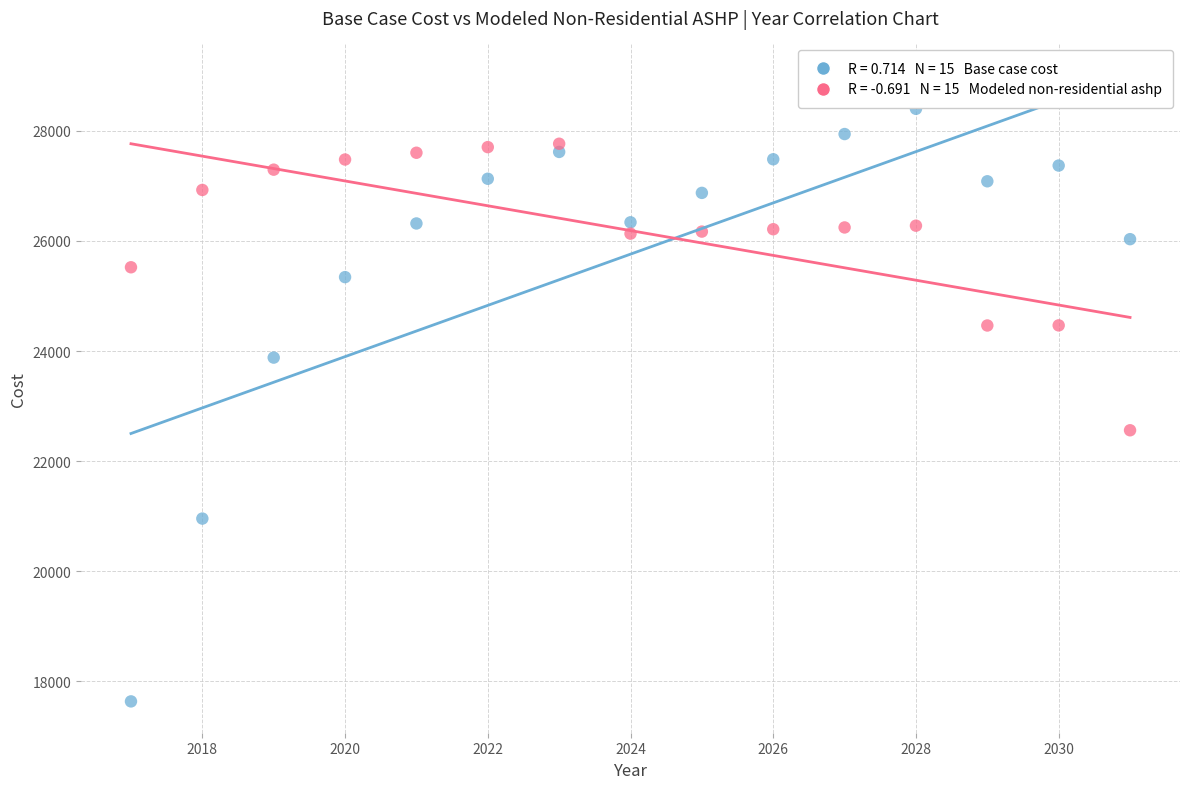

Across all data points, what is the range of X values (max minus min)?

14.0